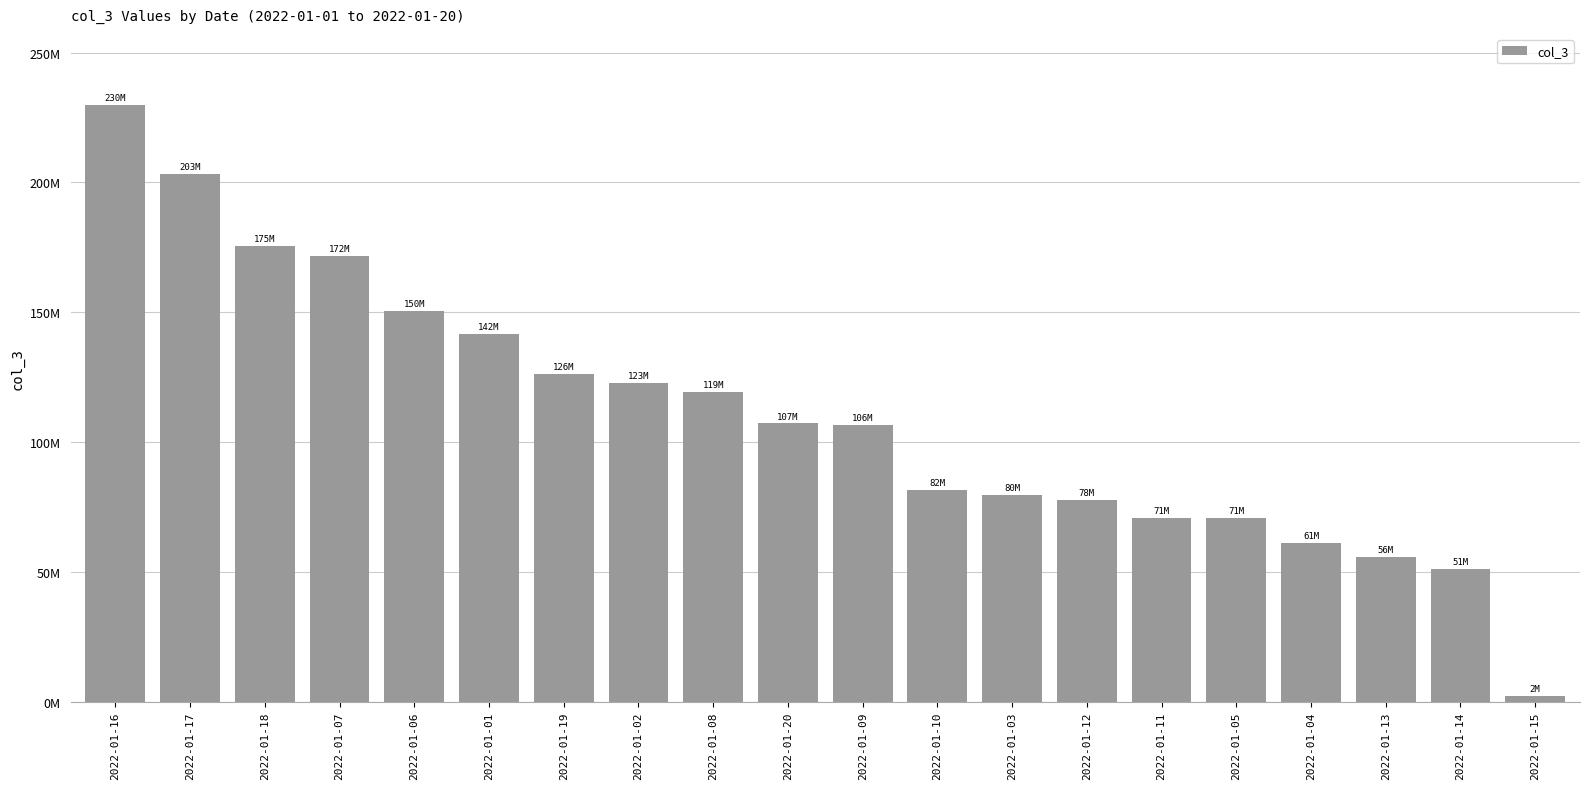

Reading left to right, extract all data points from this chart.

2022-01-16=229623352	2022-01-17=203048144	2022-01-18=175415656	2022-01-07=171666264	2022-01-06=150297008	2022-01-01=141562280	2022-01-19=126379560	2022-01-02=122845696	2022-01-08=119332464	2022-01-20=107158608	2022-01-09=106438968	2022-01-10=81626440	2022-01-03=79544528	2022-01-12=77775944	2022-01-11=70846864	2022-01-05=70836336	2022-01-04=61020168	2022-01-13=55896400	2022-01-14=50999032	2022-01-15=2040808